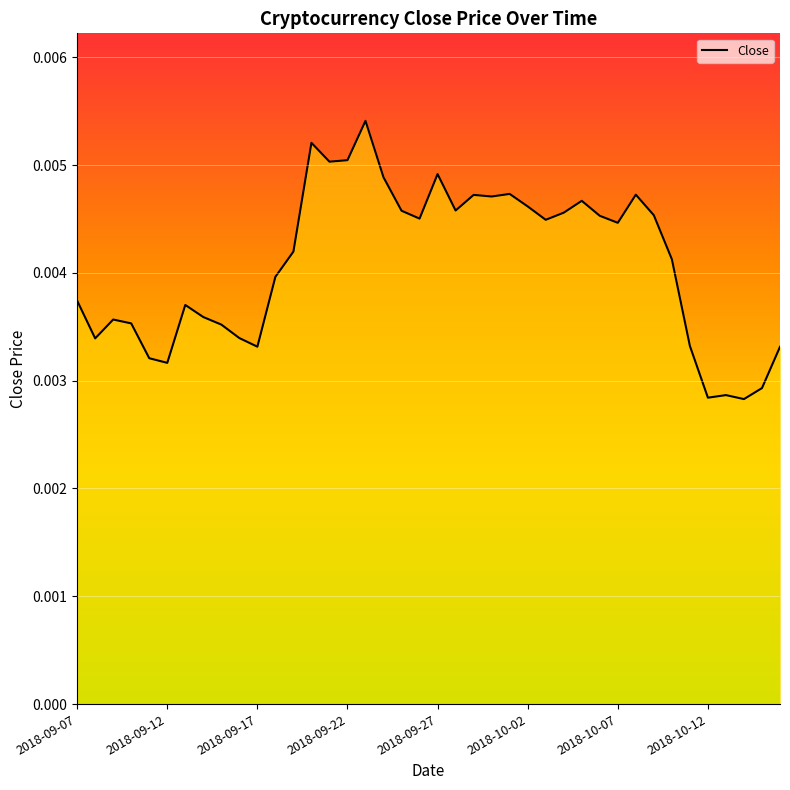

Does the chart have visible grid lines?

Yes